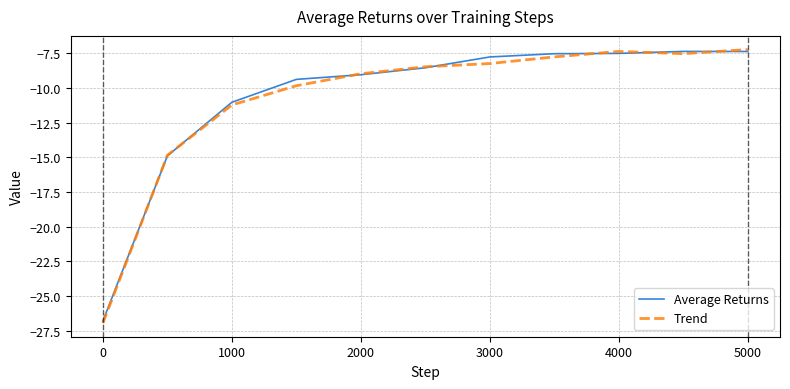

What is the highest value of the Trend series?

-7.2